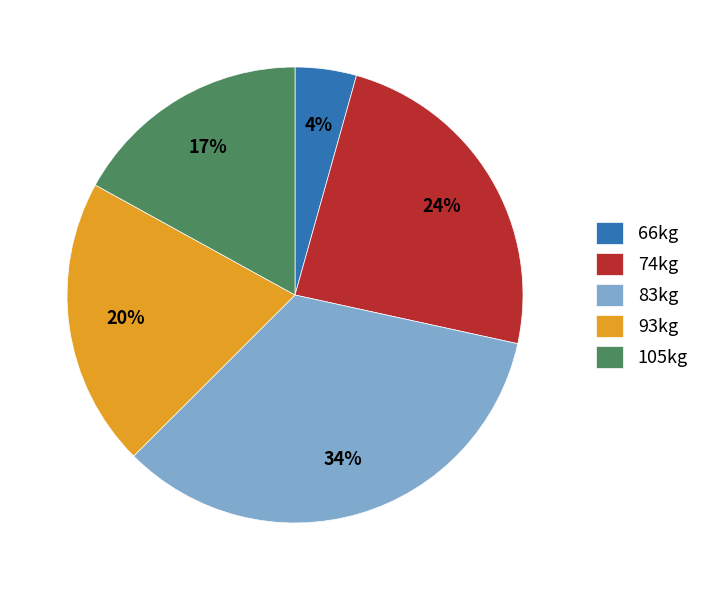

Count the number of slices in the pie.

5